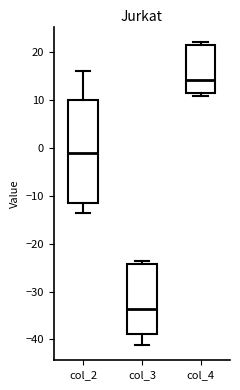

Reading left to right, transcribe this box plot: for each box, give where its median line is, the range the box spans, and where its two whiskers end, as read against the y-axis. The values are not printed on the chart, so give them approximately, as read against the axis.

col_2: median -1, box -11 to 10, whiskers -14 to 16
col_3: median -34, box -39 to -24, whiskers -41 to -24 (just above the box's upper edge)
col_4: median 14, box 11 to 22, whiskers 11 (just below the box's lower edge) to 22 (just above the box's upper edge)